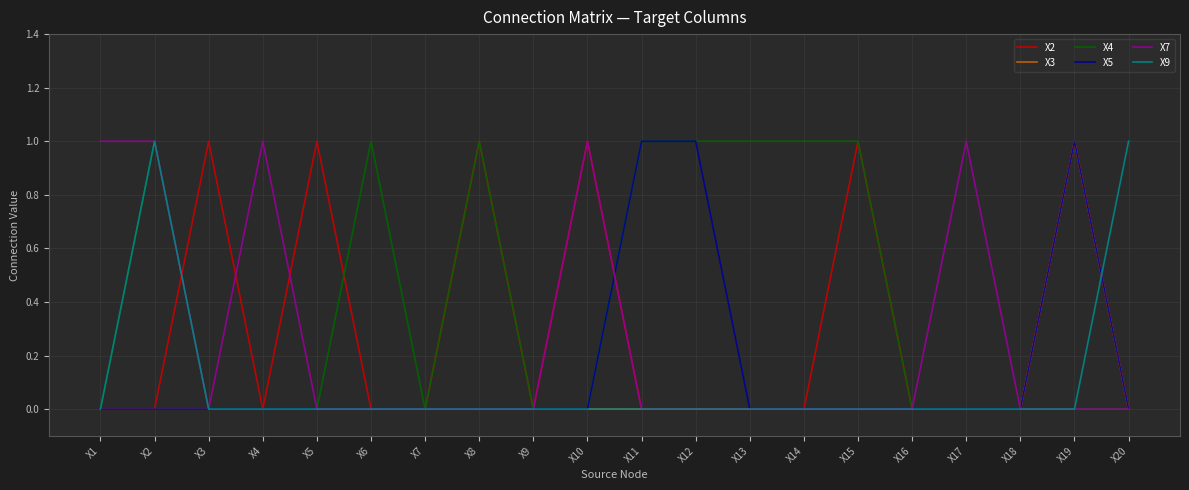

What is the maximum value shown in the chart?

1